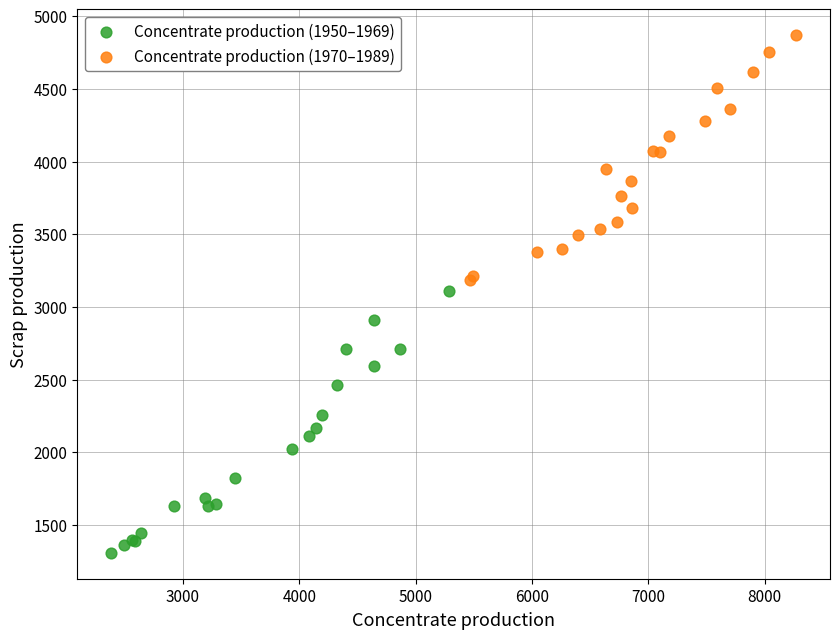

Which series reaches the minimum Y coordinate?

Concentrate production (1950–1969)